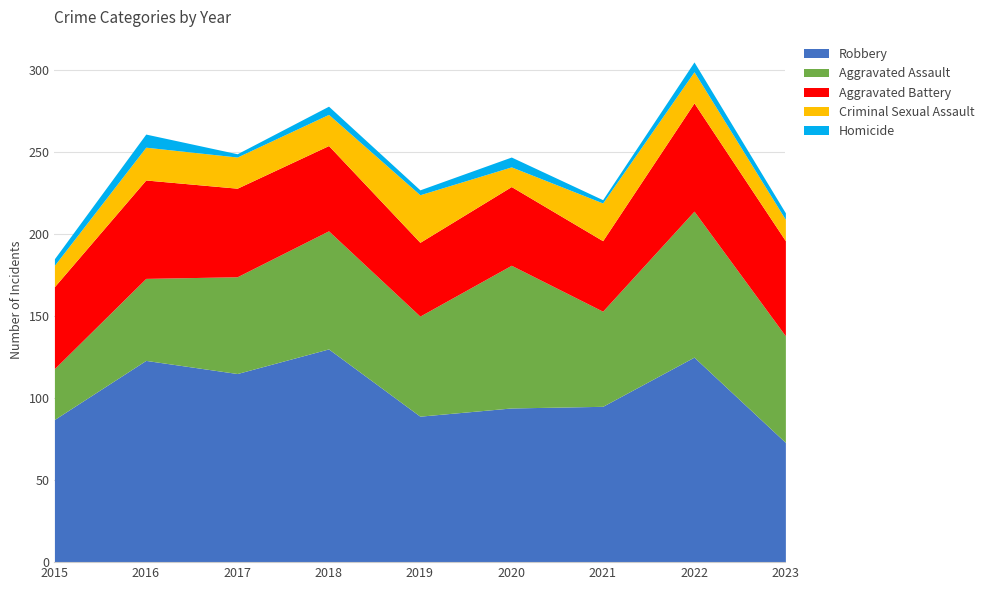

Where is the first local minimum for Homicide?

2017